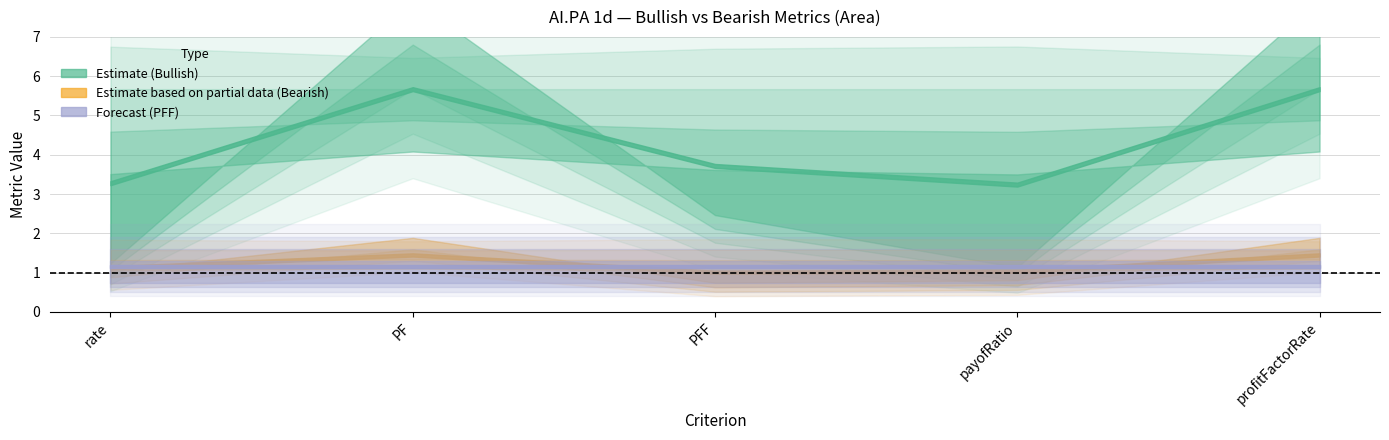

How many lines are shown in the chart?

6